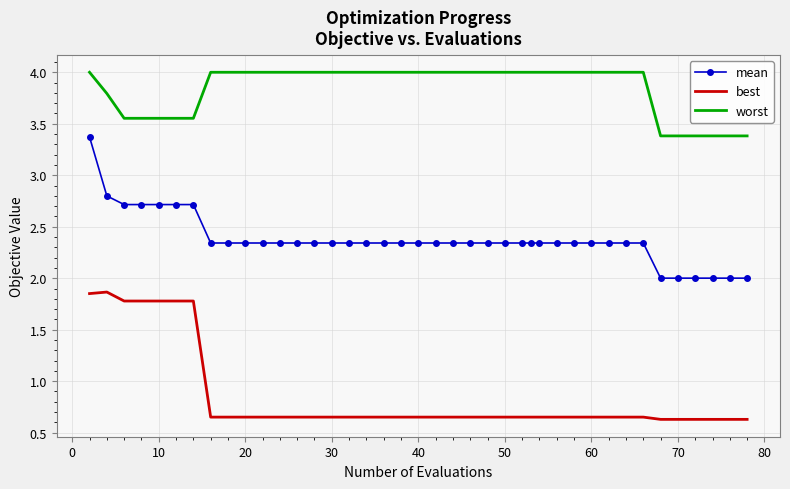

Count the best values in the range 0 to 1.

33